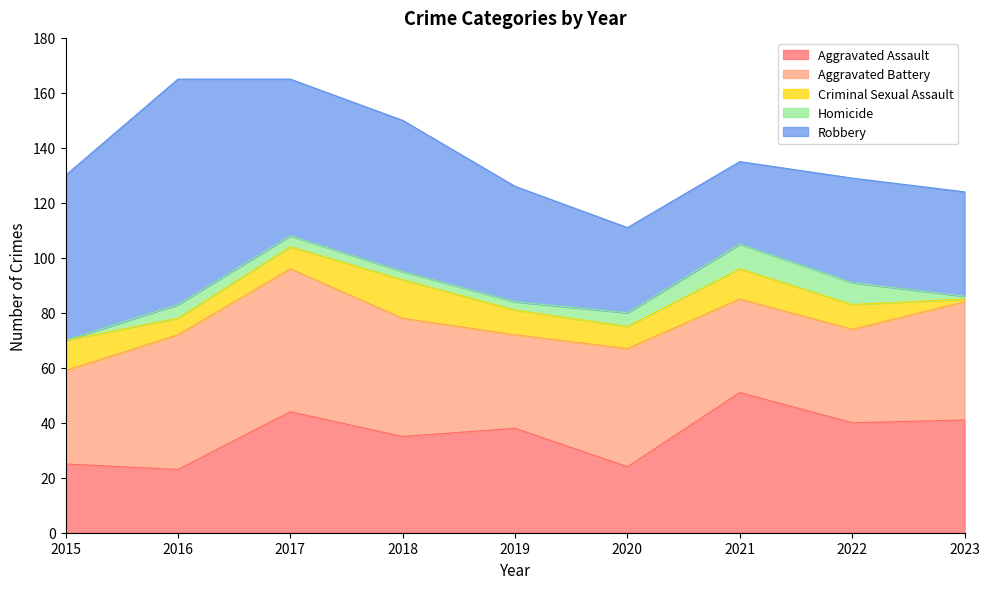

Which category has the lowest value across all series?

2015